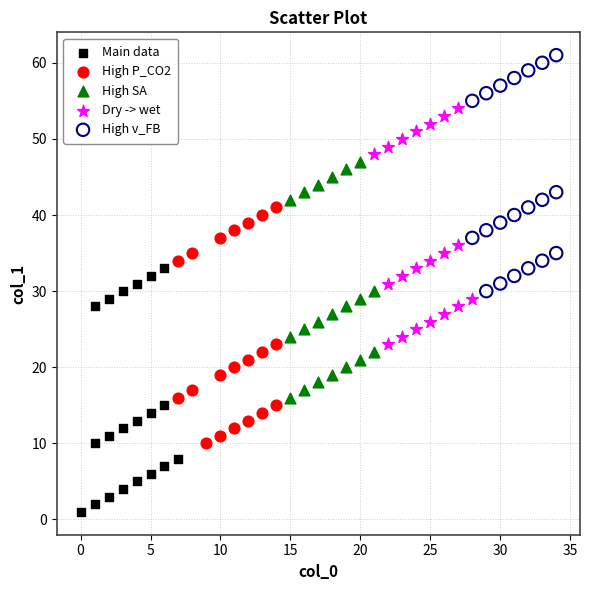

Which series contains the highest Y value?

High v_FB